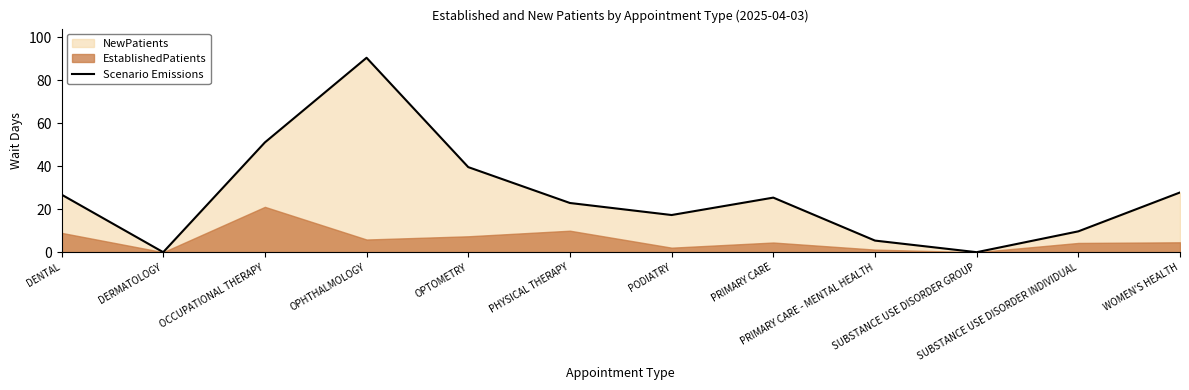

What is the change in value from PODIATRY to PRIMARY CARE?

+8.1